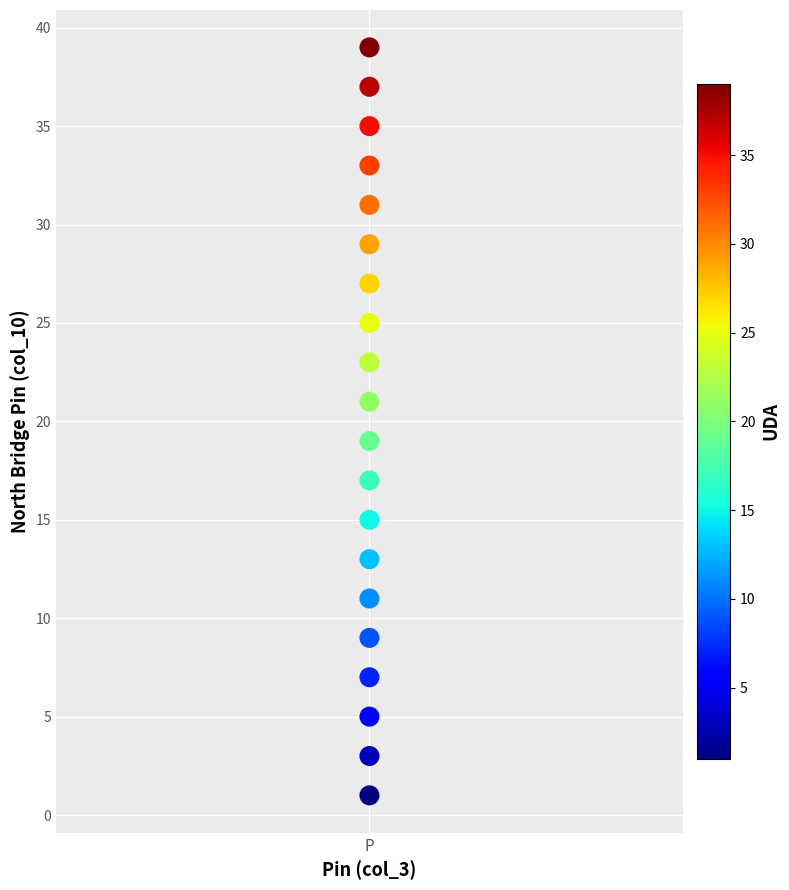

What is the range of Y values (max minus min)?

38